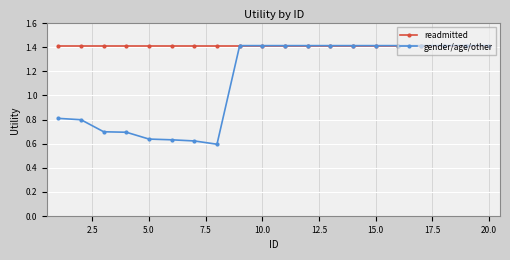

Count the gender/age/other values in the range 0 to 1.

8